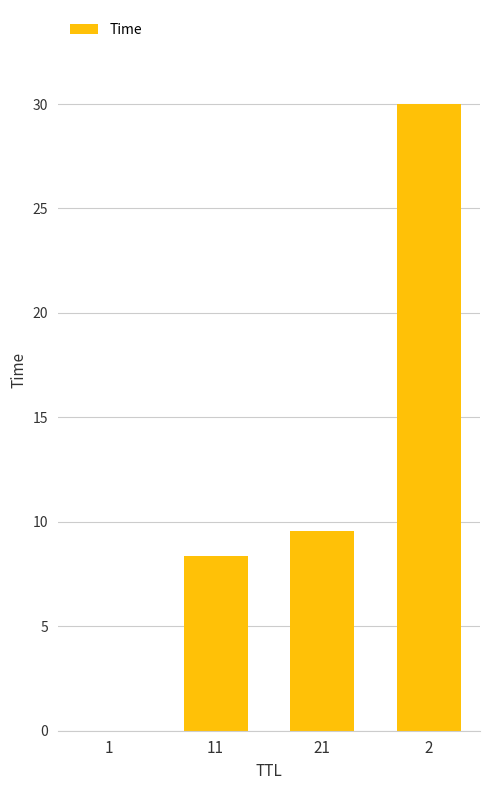

True or false: the data shows 0.0 at 1.

True